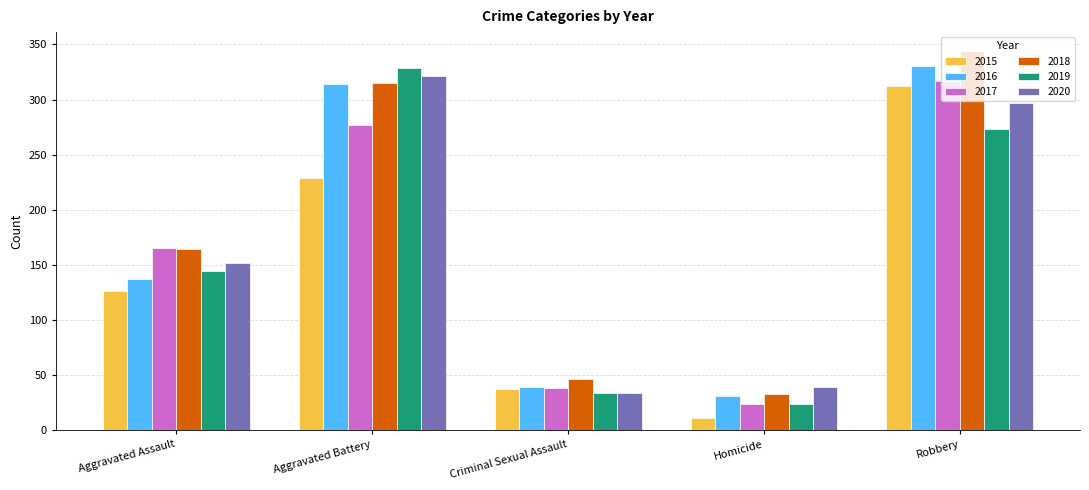

The value of 2018 at Homicide is 33. True or false?

True